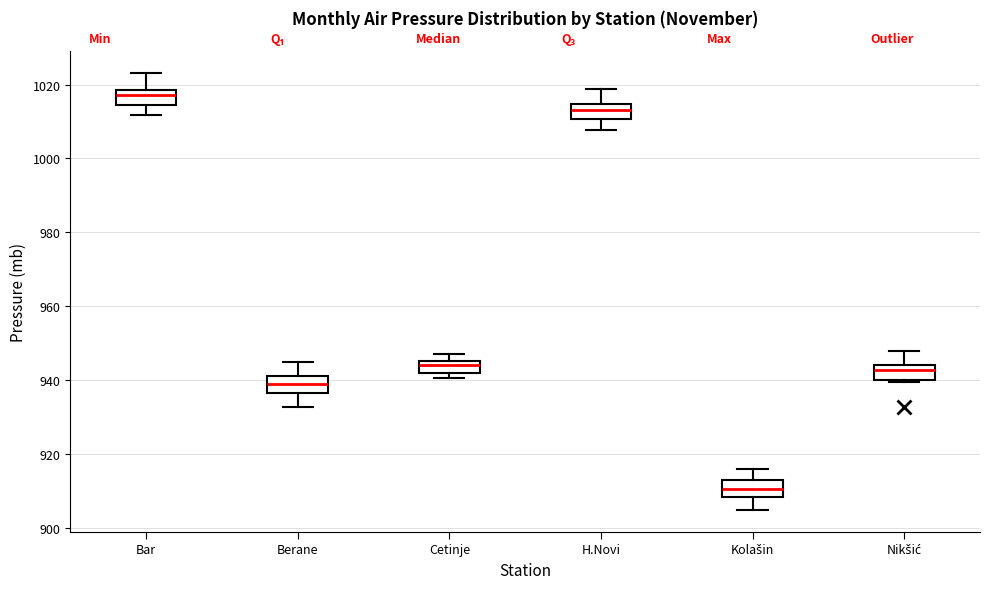

Reading left to right, transcribe this box plot: for each box, give where its median line is, the range the box spans, and where its two whiskers end, as read against the y-axis. The values are not printed on the chart, so give them approximately, as read against the axis.

Bar: median 1018 (just below the box's upper edge), box 1014 to 1018, whiskers 1012 to 1024
Berane: median 938, box 936 to 942, whiskers 932 to 944
Cetinje: median 944, box 942 to 946, whiskers 940 to 948
H.Novi: median 1014 (inside the box), box 1010 to 1014, whiskers 1008 to 1018
Kolašin: median 910, box 908 to 912, whiskers 904 to 916
Nikšić: median 942, box 940 to 944, whiskers 940 (just below the box's lower edge) to 948